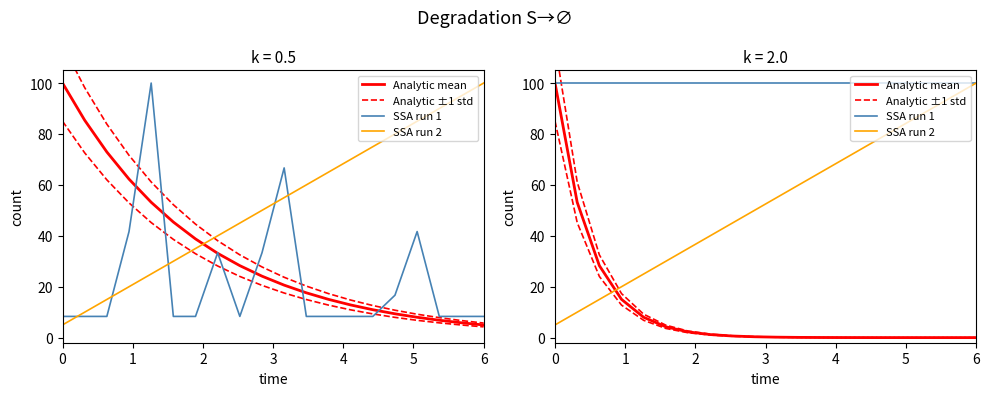

The Analytic ±1 std series shows 0.8 at 7. True or false?

False